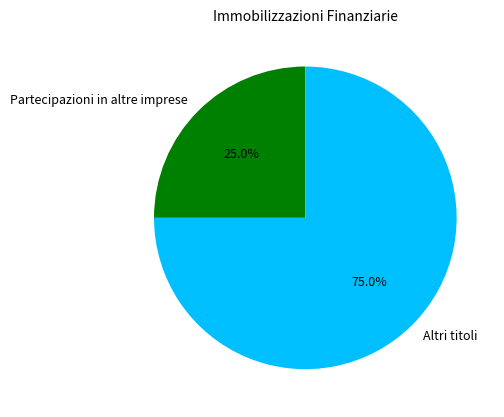

The Partecipazioni in altre imprese slice represents 19% of the pie. True or false?

False